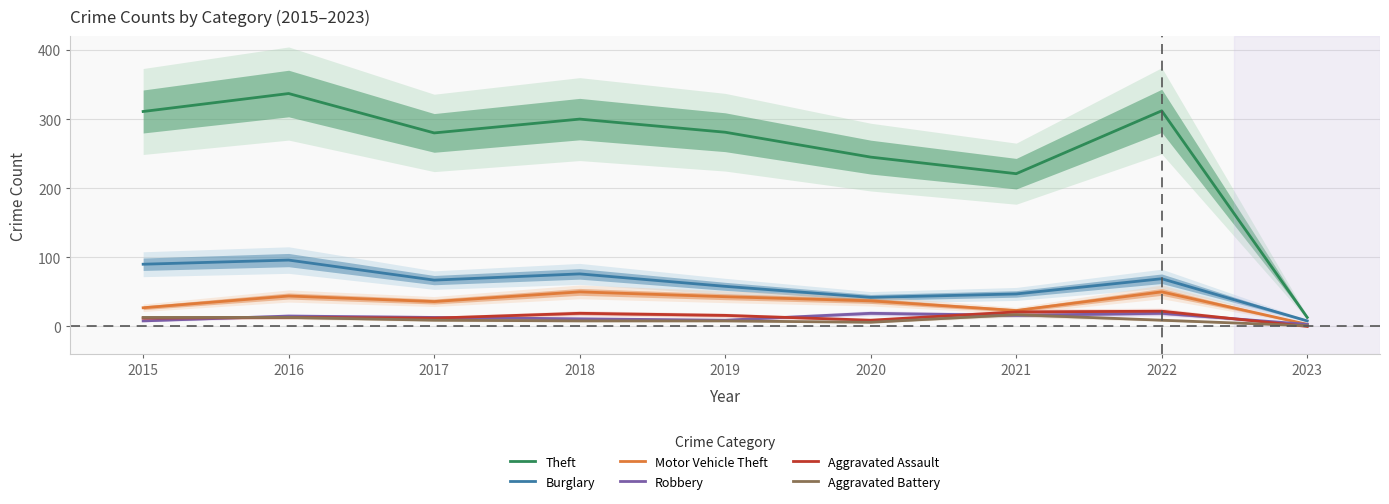

What is the sum of all Motor Vehicle Theft values?

313